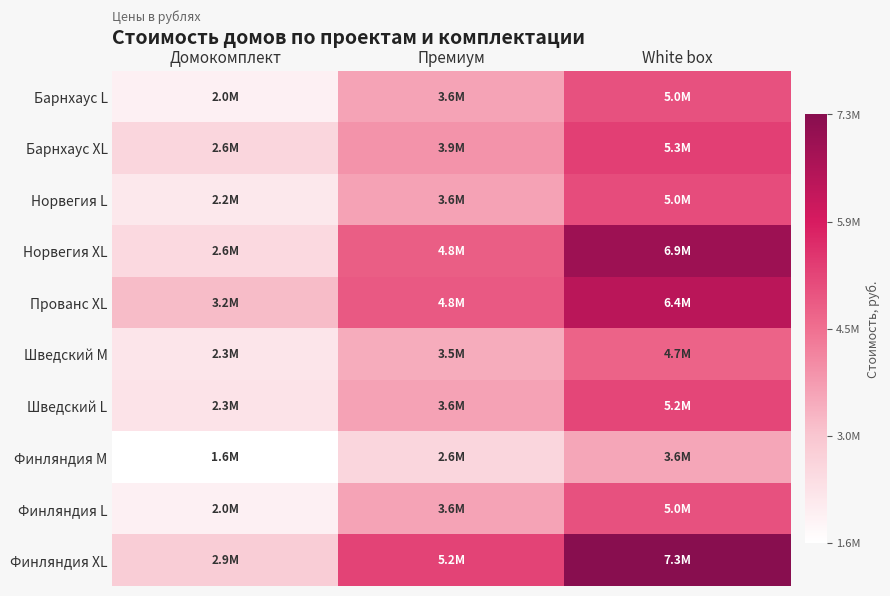

List the series in order of their peak value, highest first.

Финляндия XL, Норвегия XL, Прованс XL, Барнхаус XL, Шведский L, Норвегия L, Барнхаус L, Финляндия L, Шведский М, Финляндия М